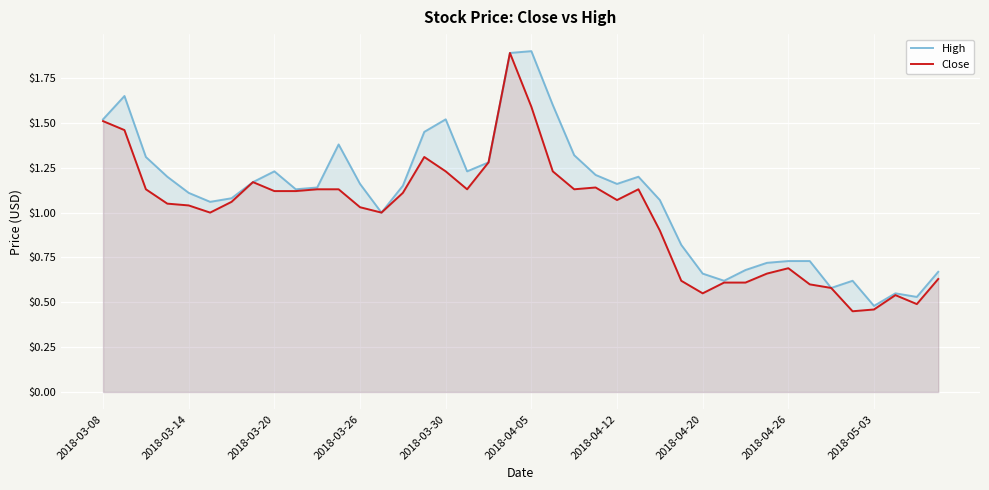

What is the average value of the Close series?

1.0